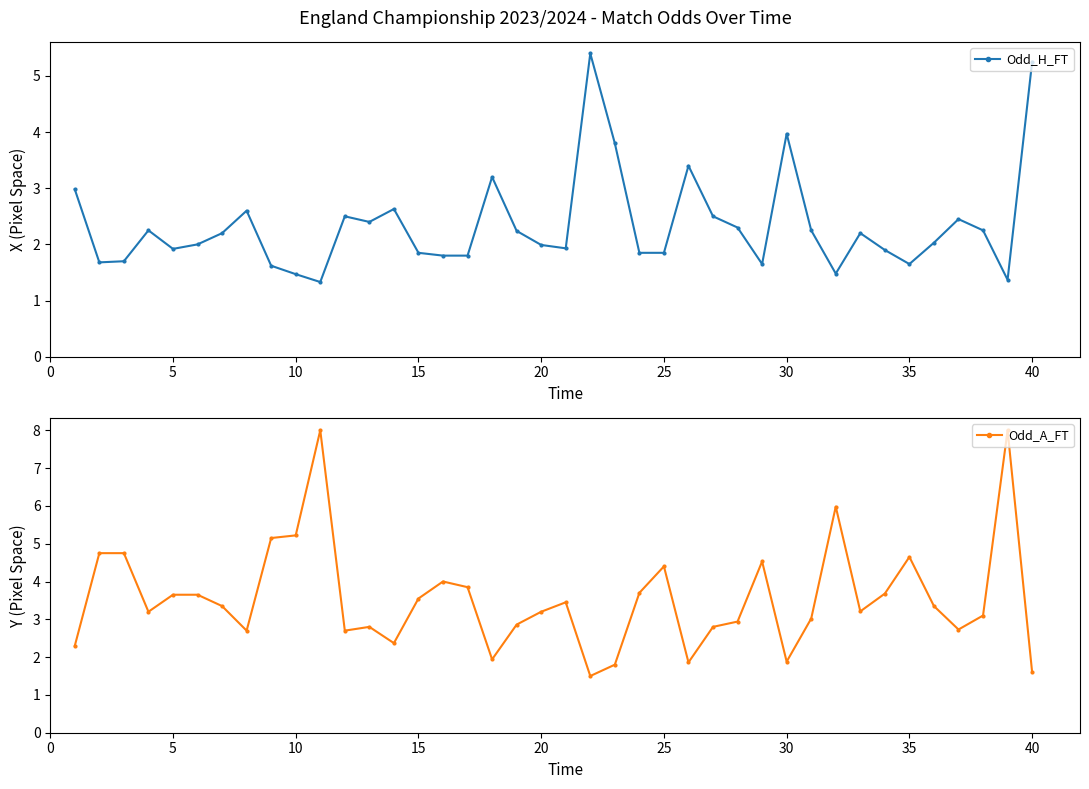

What is the maximum value for Odd_H_FT?

5.4